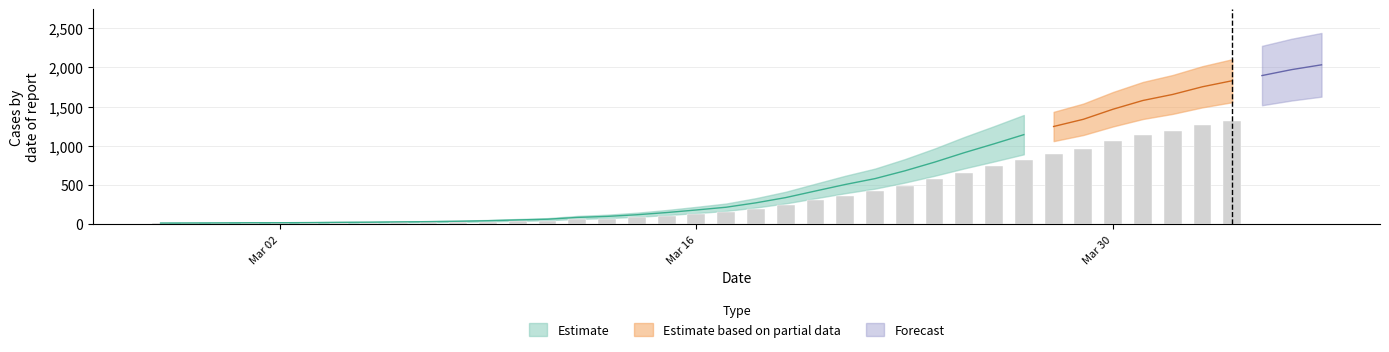

Reading left to right, list all the values displayed in this chart.

13	14	15	17	17	19	22	24	28	31	36	43	53	62	85	98	119	147	180	215	271	338	422	505	580	679	790	911	1024	1141	1245	1337	1466	1577	1654	1752	1829	1895	1971	2032